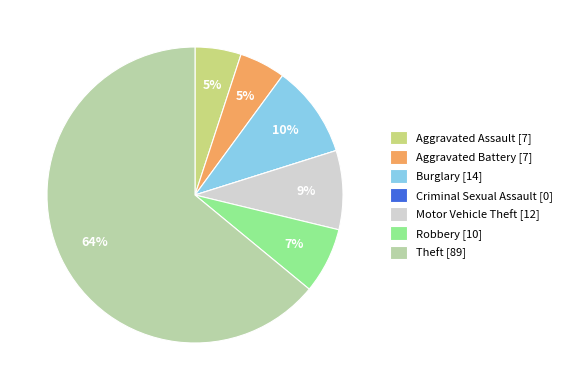

What is the largest slice in the pie chart?

Theft